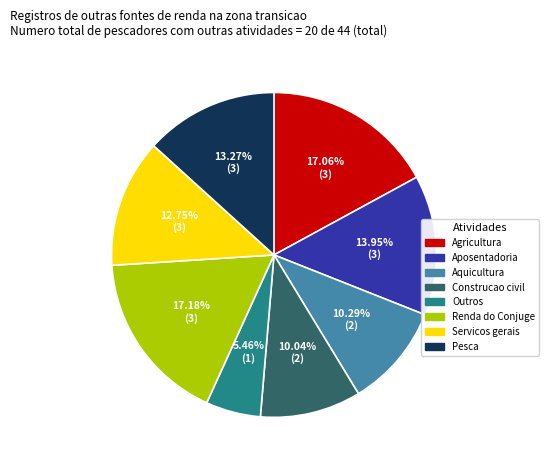

Is Pesca the majority of the pie?

No